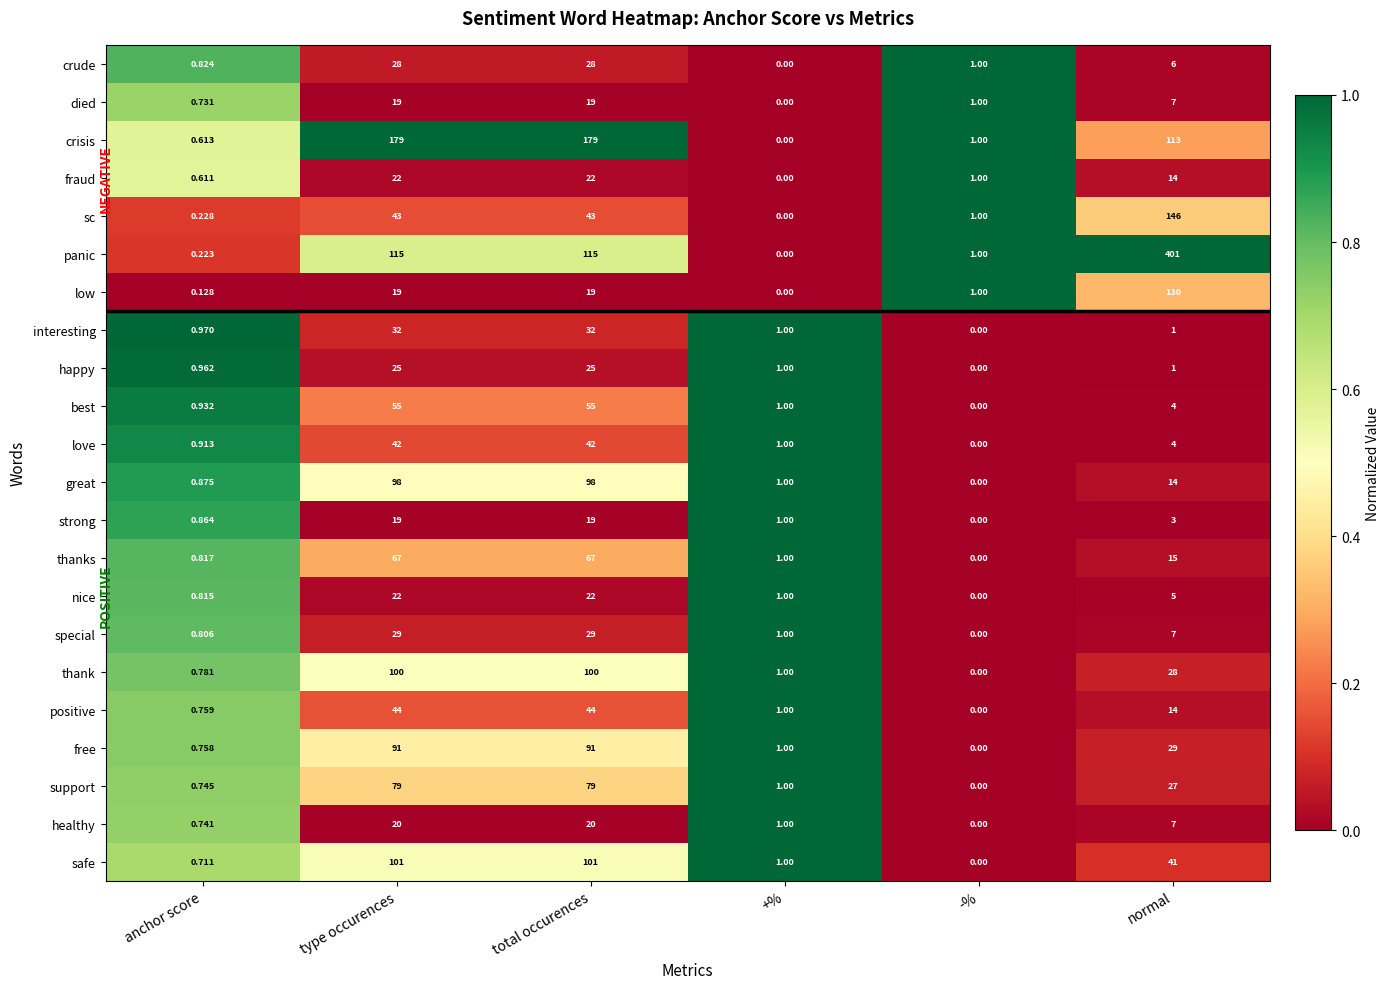

Which series has the largest range (max minus min)?

panic